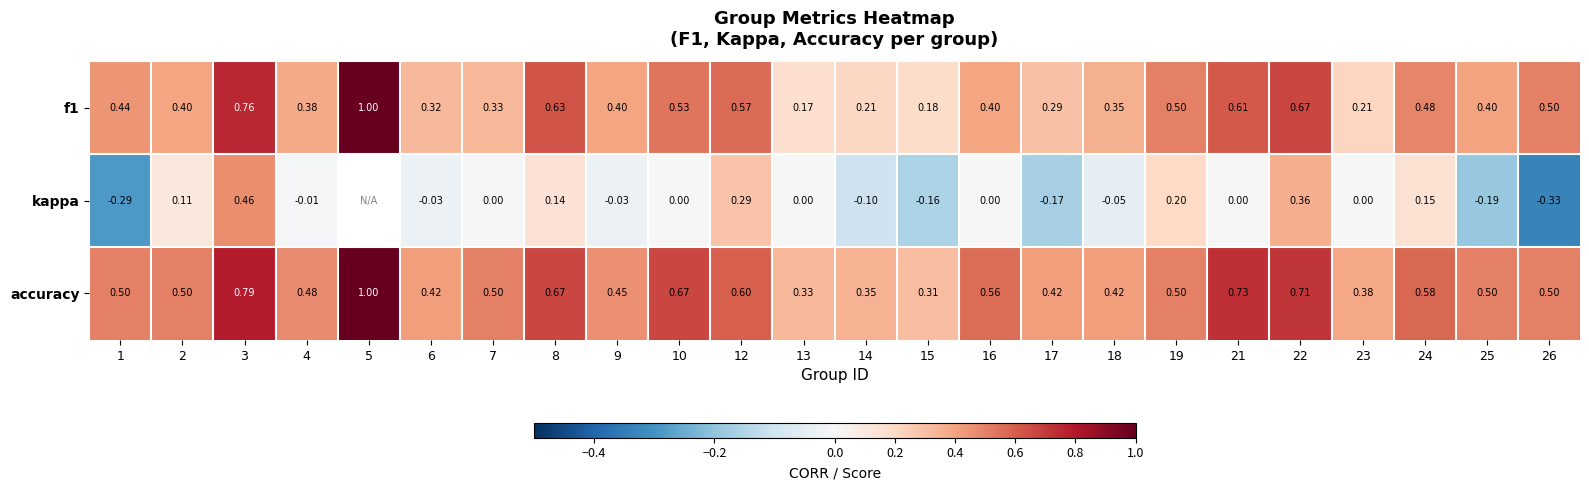

Which series changed the most between 12 and 18?

kappa